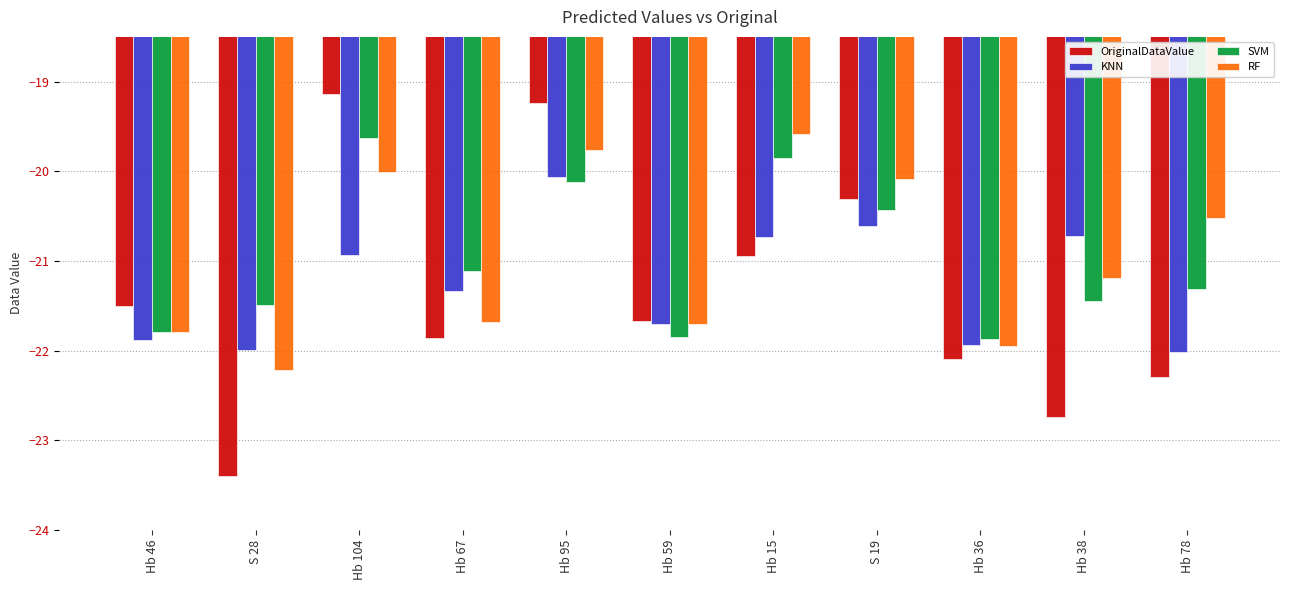

At which label does KNN first exceed -21?

Hb 104